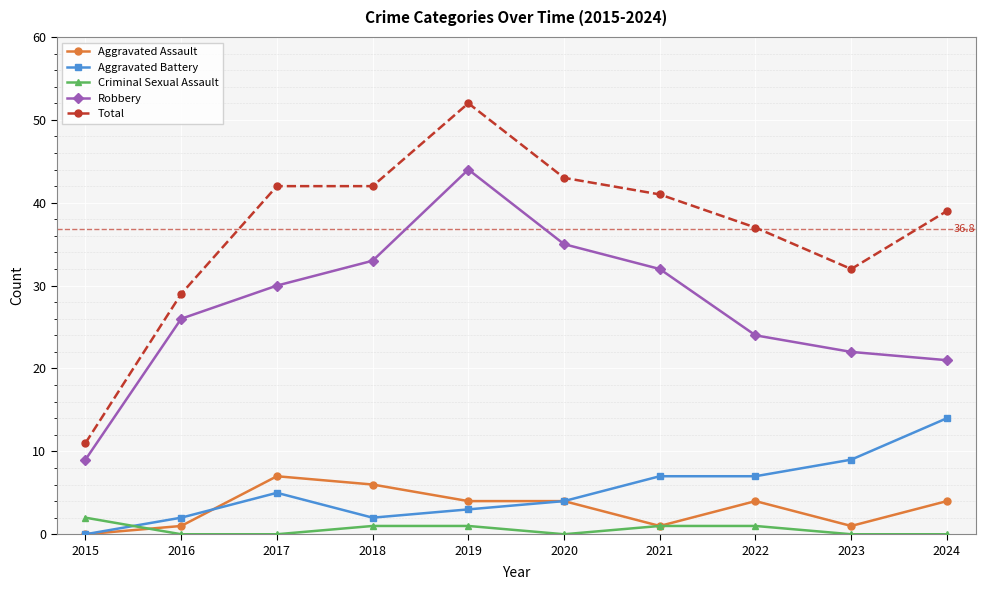

True or false: Total and Aggravated Battery intersect in this chart.

False